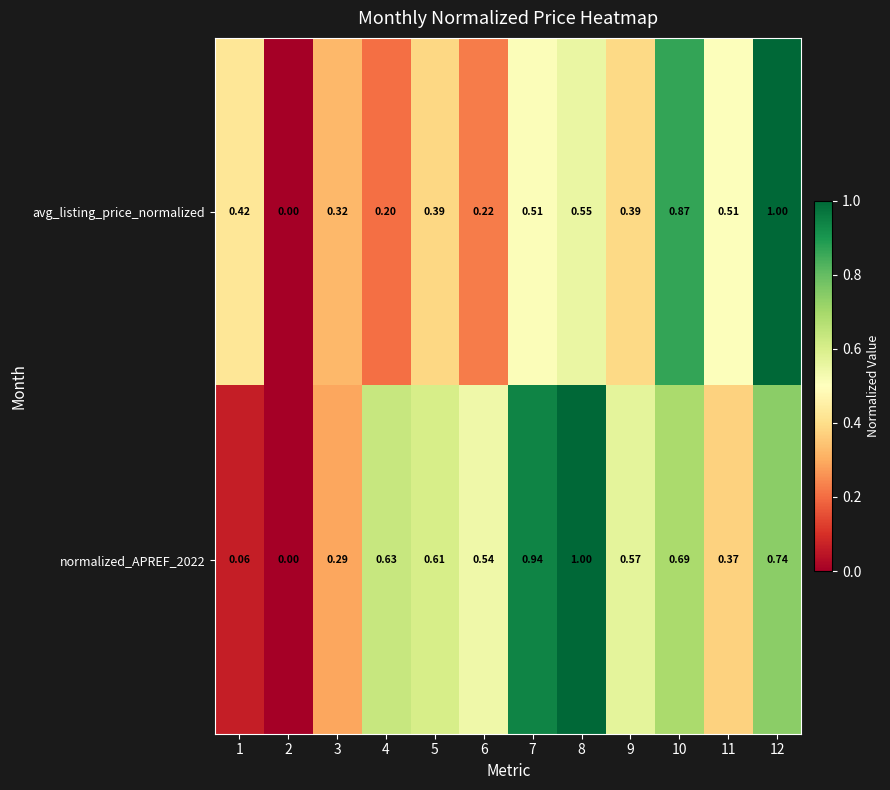

Which series has the widest spread of values?

avg_listing_price_normalized